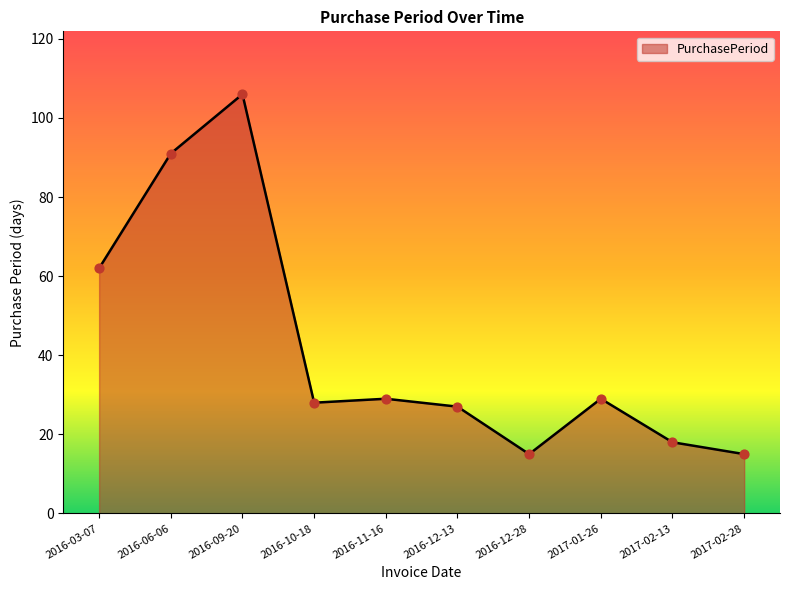

Approximately how many times larger is the value at 2017-01-26 compared to 2016-11-16?

1.0